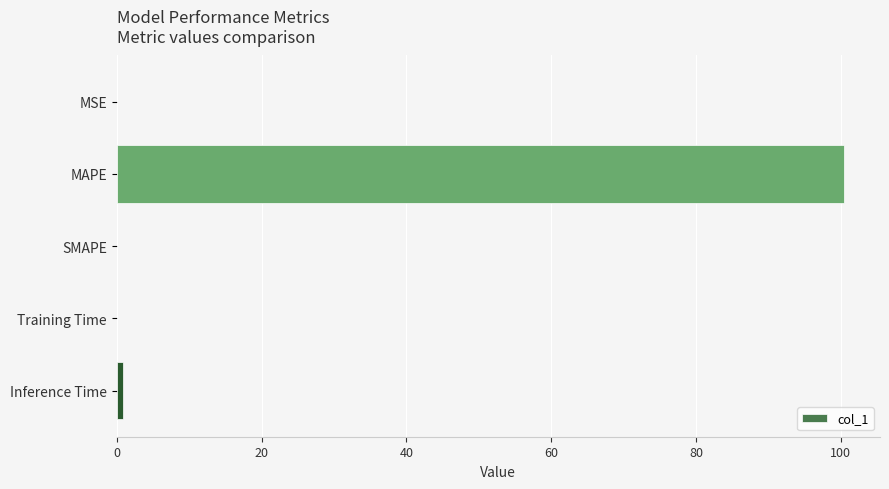

At which label is the value closest to 50?

Inference Time